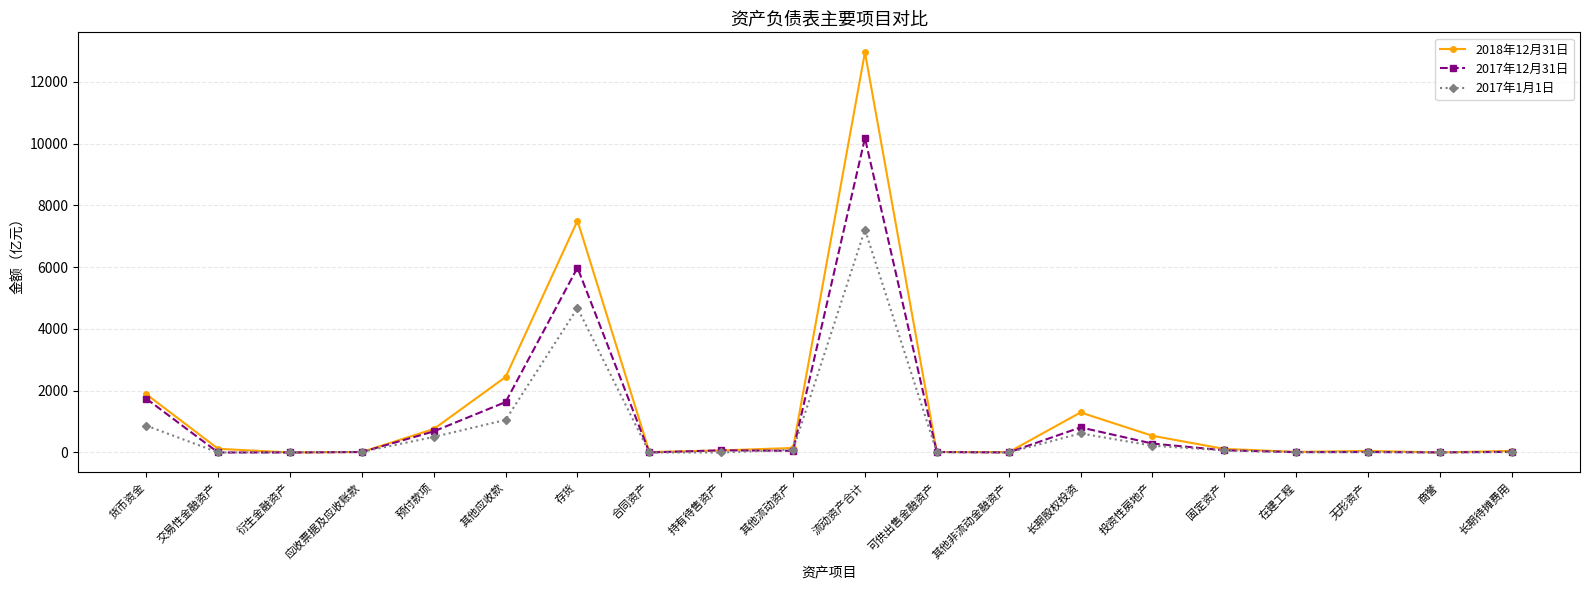

Does the chart have visible grid lines?

Yes